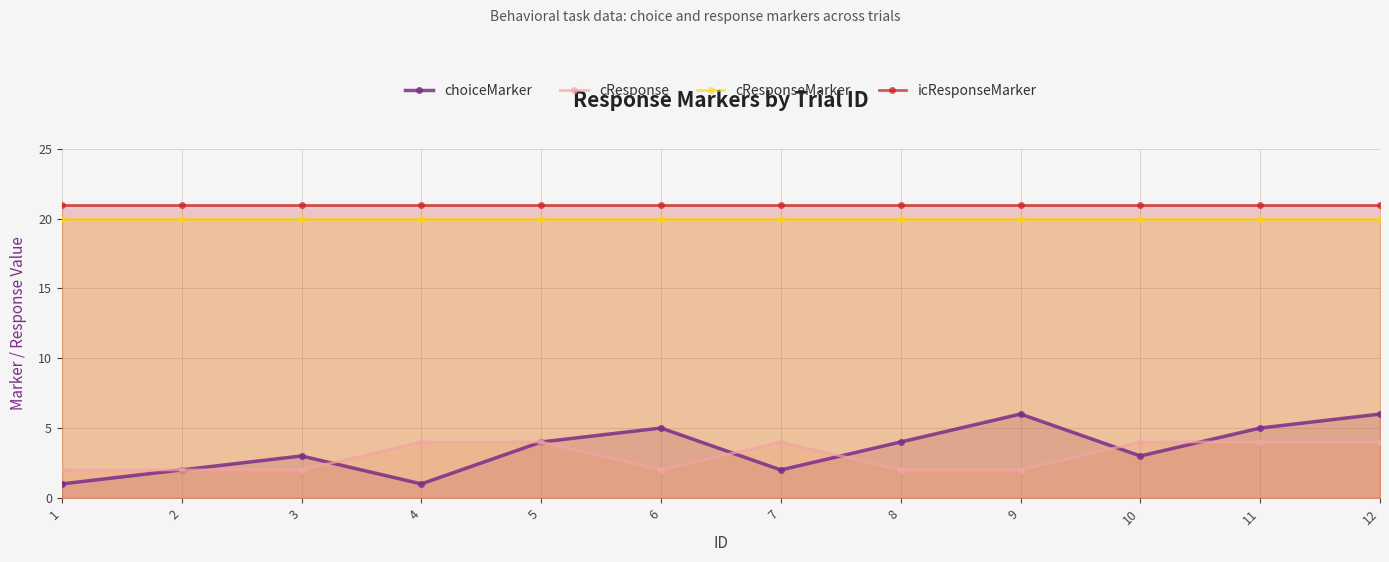

Which series has the largest total across all categories?

icResponseMarker